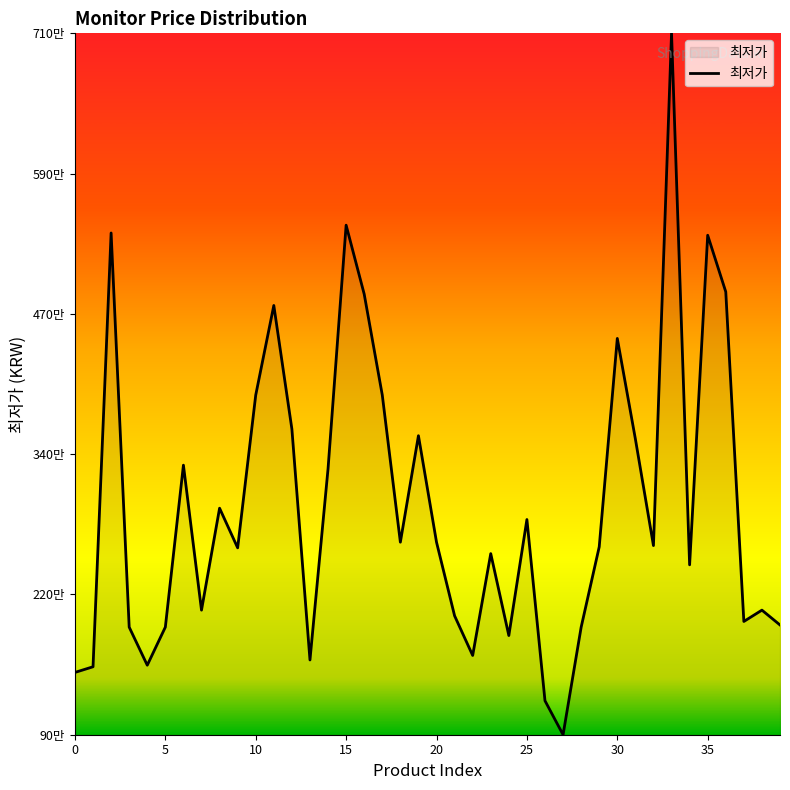

Is this an area chart (filled region under the line)?

Yes